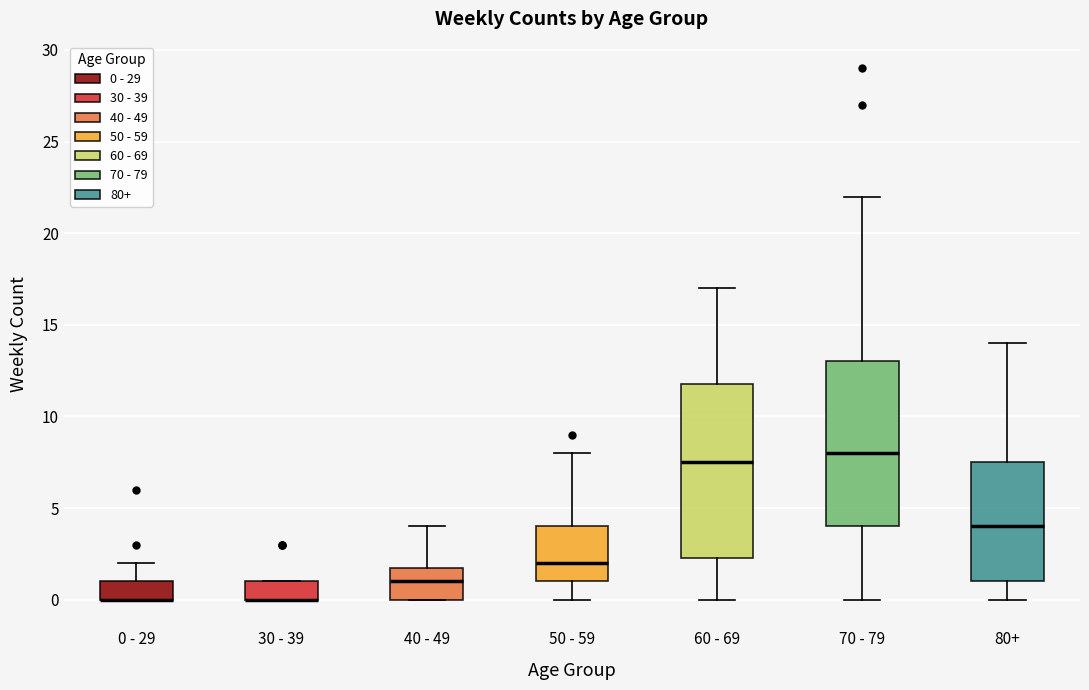

Reading left to right, read every box against the y-axis: the position of its median line, the range the box covers, and the ends of its whiskers. The values are not printed on the chart, so give them approximately, as read against the axis.

0 - 29: median 0.0 (drawn on the box's lower edge), box 0.0 to 1.0, whiskers 0.0 to 2.0
30 - 39: median 0.0 (drawn on the box's lower edge), box 0.0 to 1.0, whiskers 0.0 to 1.0
40 - 49: median 1.0, box 0.0 to 2.0, whiskers 0.0 to 4.0
50 - 59: median 2.0, box 1.0 to 4.0, whiskers 0.0 to 8.0
60 - 69: median 7.5, box 2.5 to 12.0, whiskers 0.0 to 17.0
70 - 79: median 8.0, box 4.0 to 13.0, whiskers 0.0 to 22.0
80+: median 4.0, box 1.0 to 7.5, whiskers 0.0 to 14.0